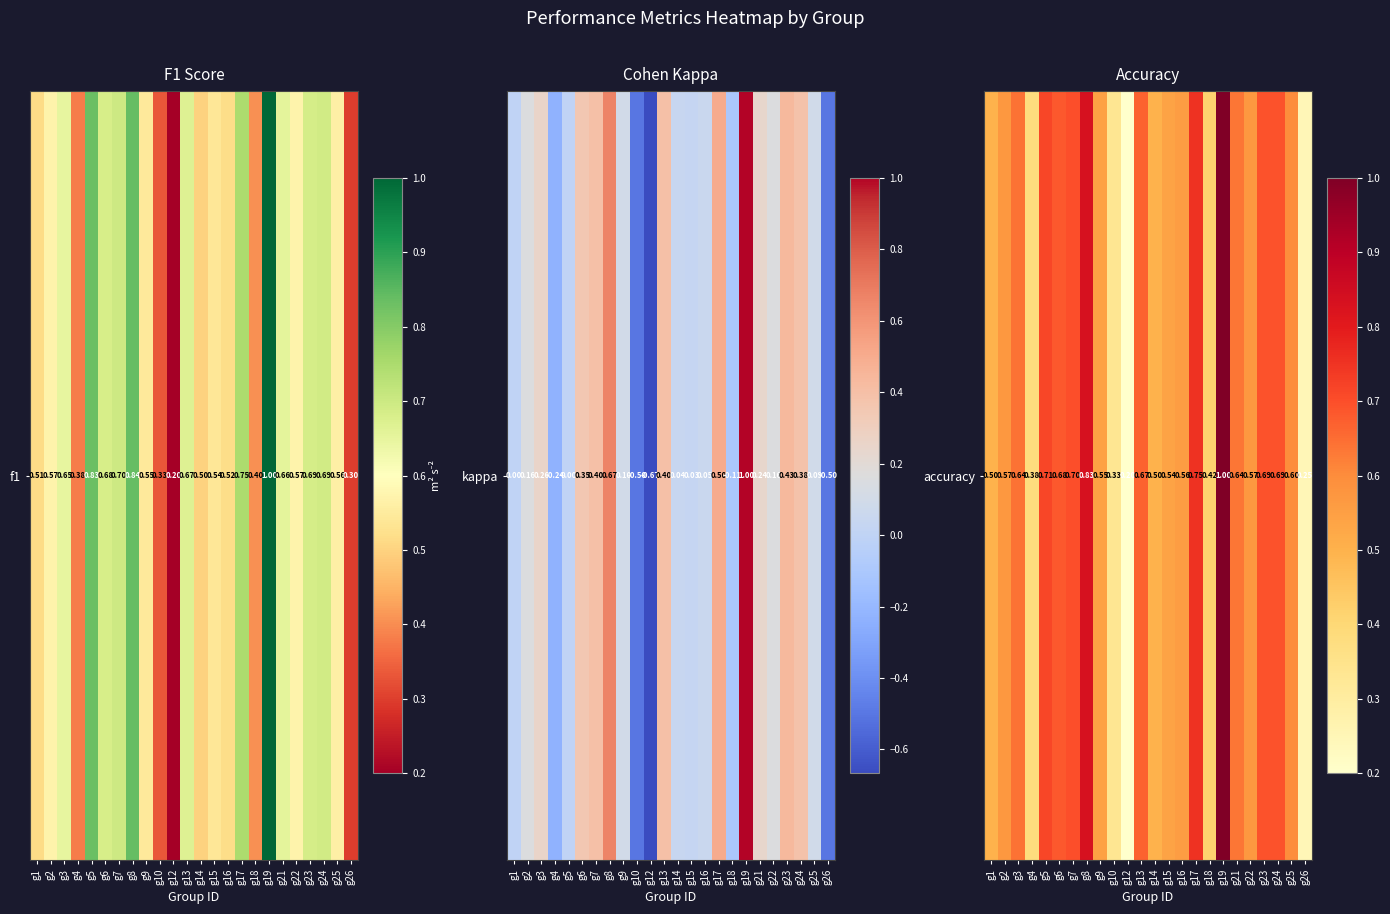

How many data points does each series have?

24